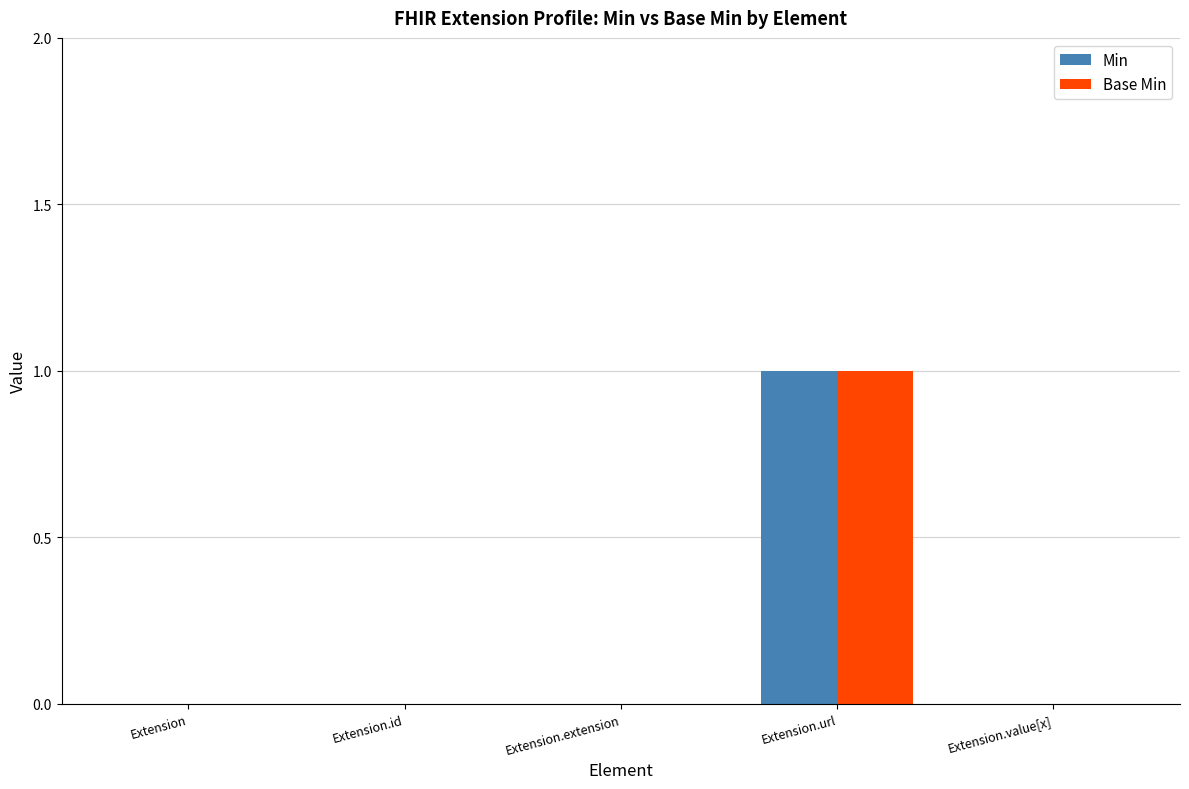

Reading left to right, transcribe all the data shown in this chart.

Min: Extension=0	Extension.id=0	Extension.extension=0	Extension.url=1	Extension.value[x]=0
Base Min: Extension=0	Extension.id=0	Extension.extension=0	Extension.url=1	Extension.value[x]=0